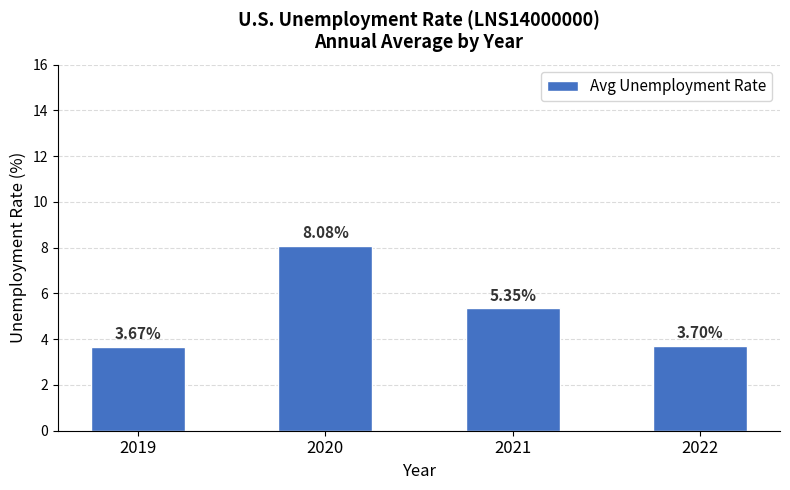

What is the difference between the maximum and second lowest values?

4.4